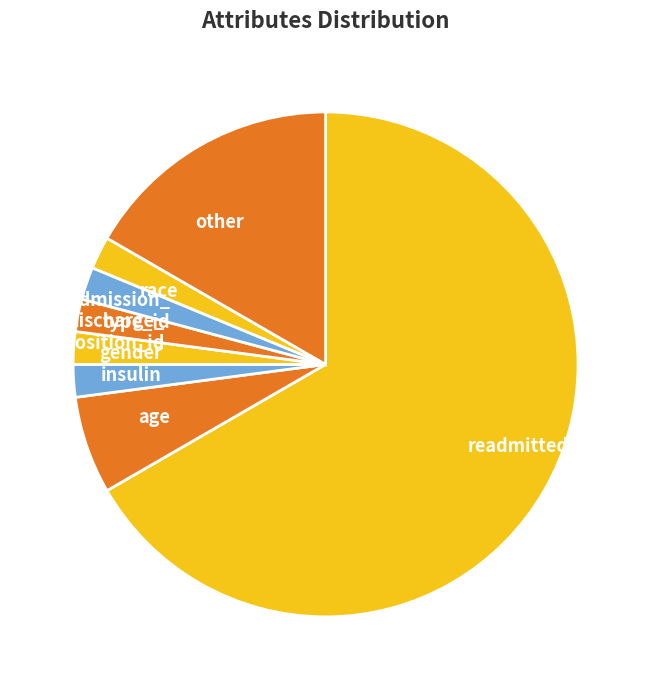

The readmitted slice represents 67% of the pie. True or false?

True